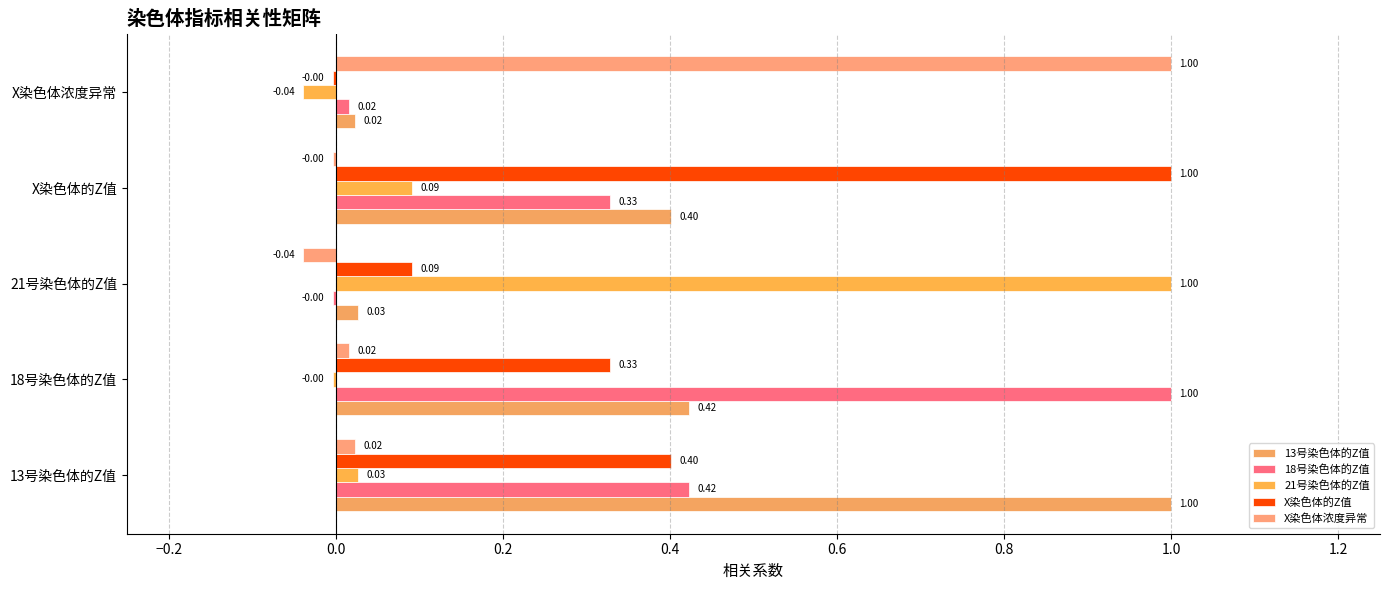

At how many categories does at least one series exceed 0?

5